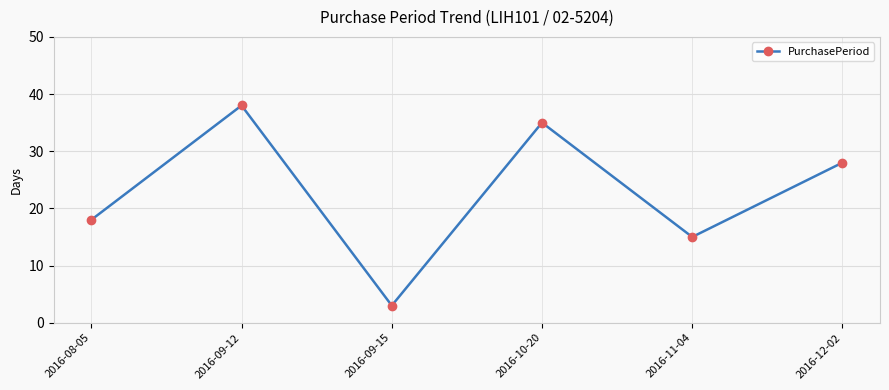

Rank the categories by value from lowest to highest.

2016-09-15, 2016-11-04, 2016-08-05, 2016-12-02, 2016-10-20, 2016-09-12